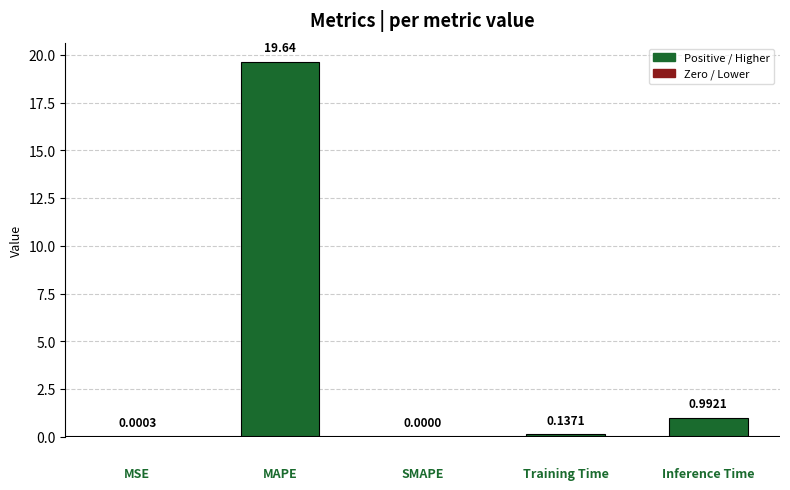

What is the sum of all values?

20.8